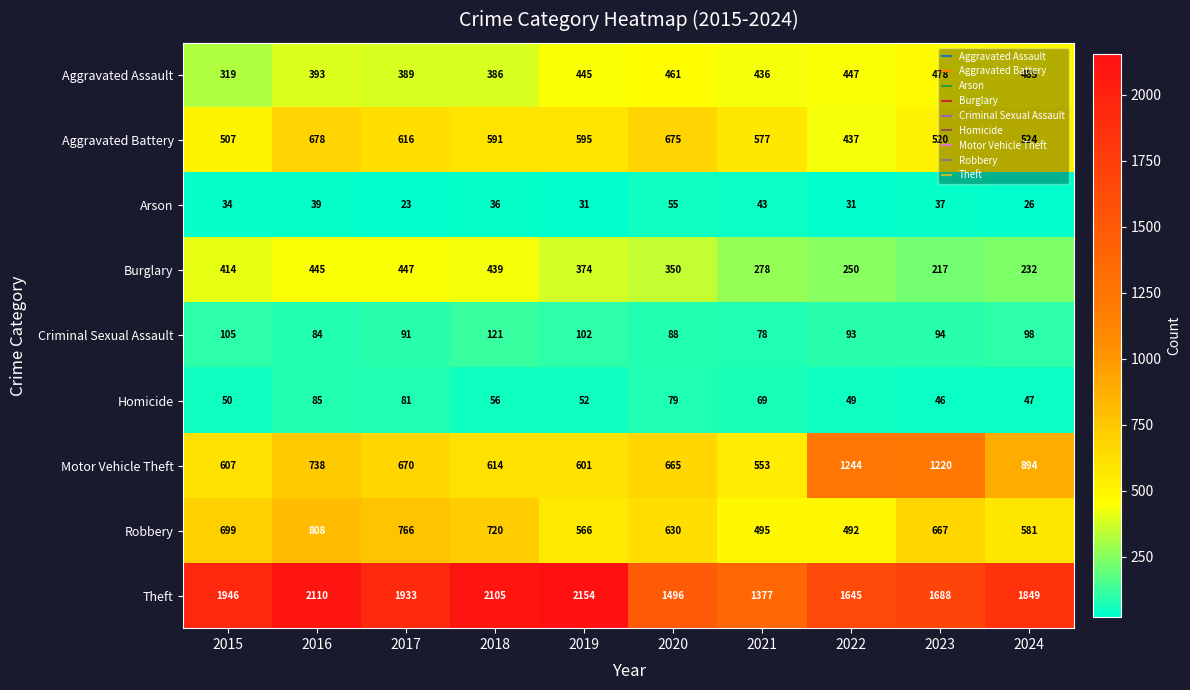

What value does the Robbery series have at 2021?

495